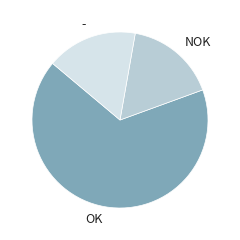

Which category has the biggest portion of the pie?

OK